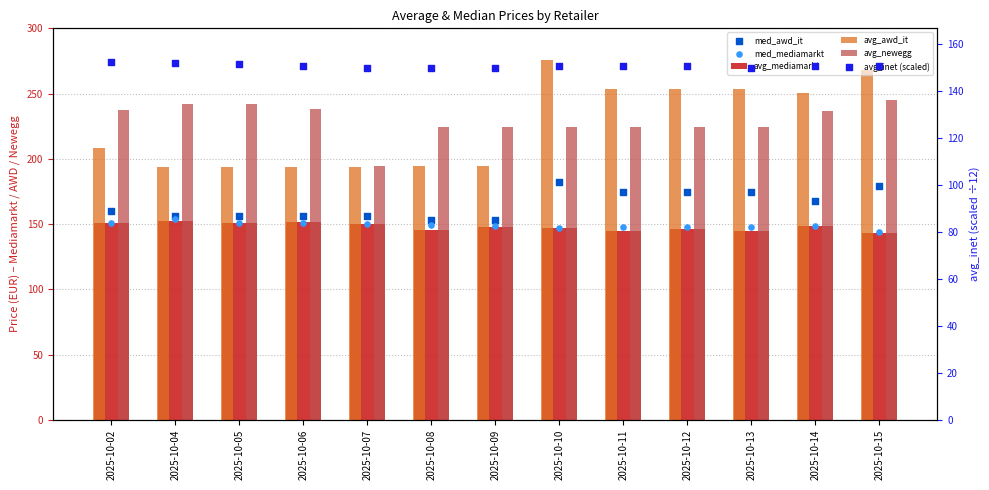

At which category is the sum across all series the highest?

2025-10-15